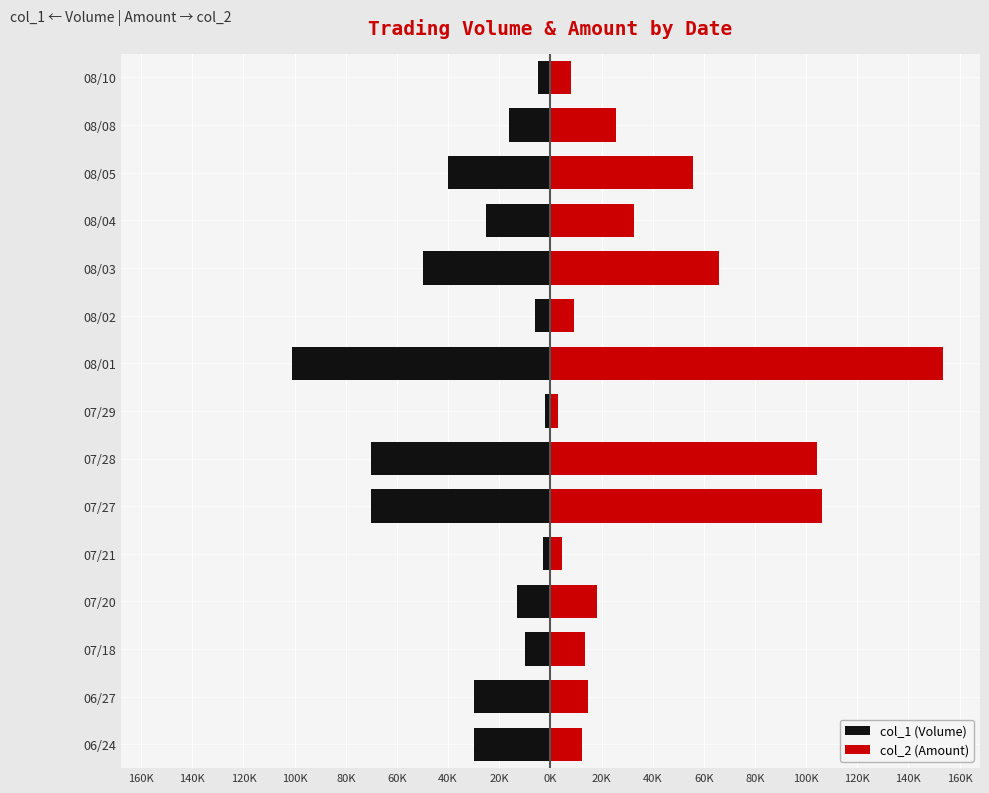

List the series in order of their overall mean, highest first.

col_2 (Amount), col_1 (Volume)